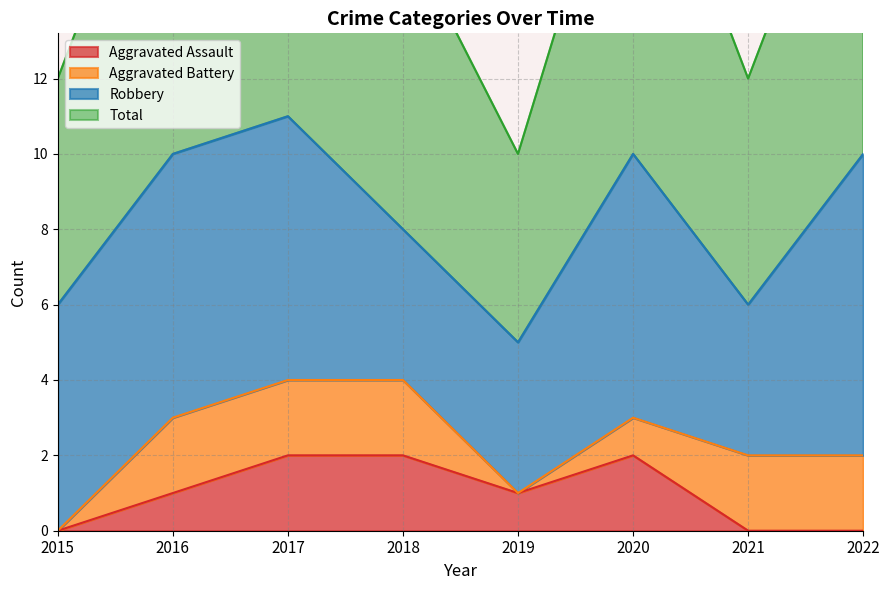

True or false: Total has more than 2 interior local peaks.

False